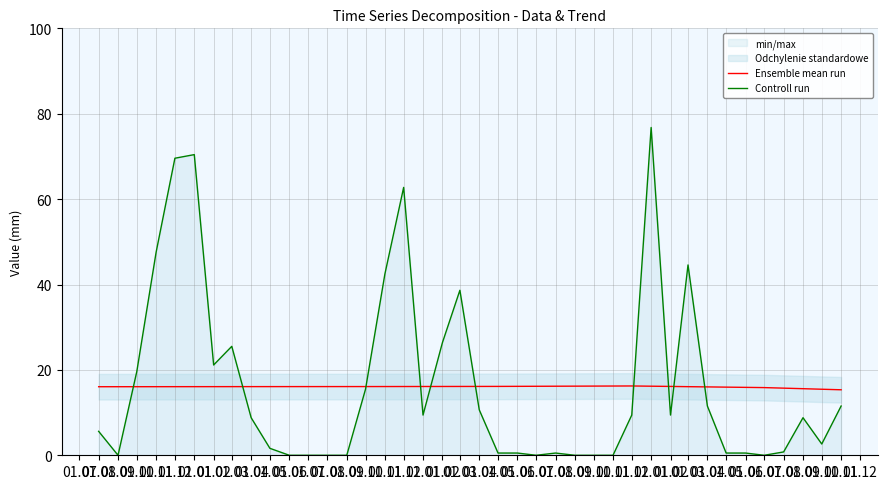

Which series ends up on top after the final intersection of Controll run and Ensemble mean run?

Ensemble mean run